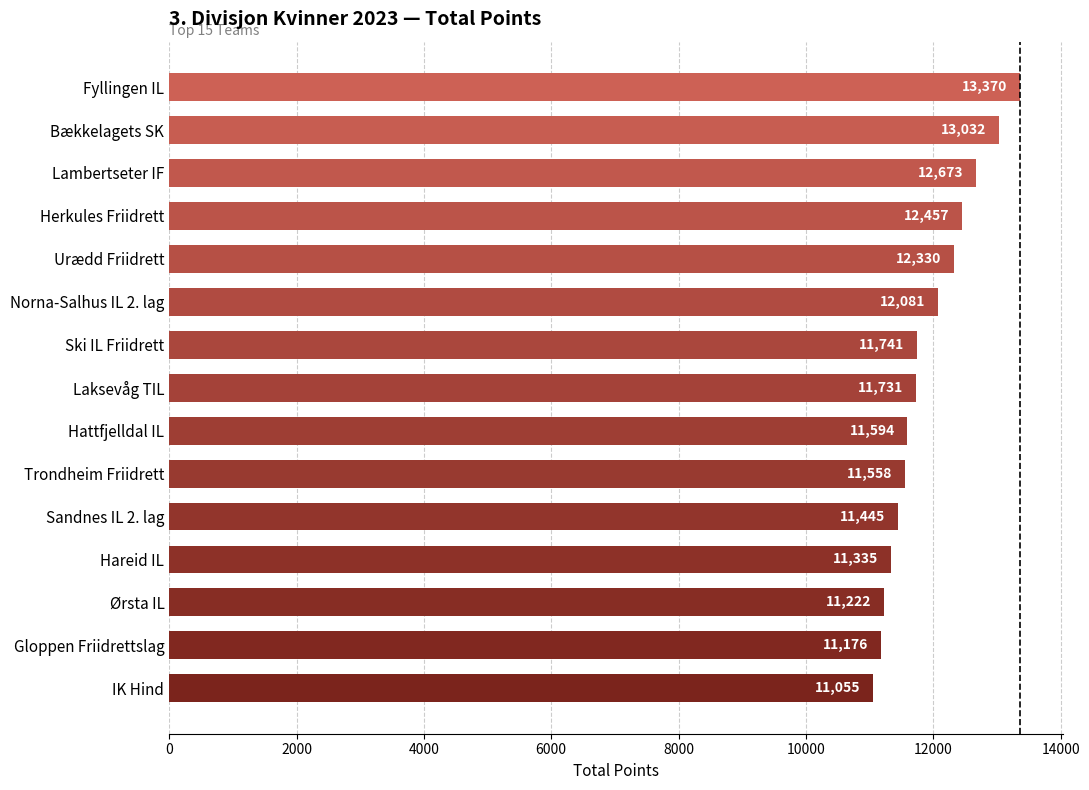

List the labels in order of value, largest first.

Fyllingen IL, Bækkelagets SK, Lambertseter IF, Herkules Friidrett, Urædd Friidrett, Norna-Salhus IL 2. lag, Ski IL Friidrett, Laksevåg TIL, Hattfjelldal IL, Trondheim Friidrett, Sandnes IL 2. lag, Hareid IL, Ørsta IL, Gloppen Friidrettslag, IK Hind